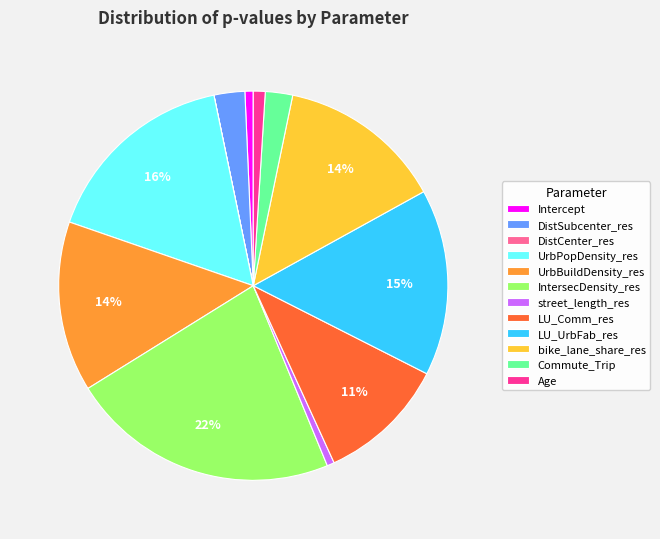

To the nearest percent, what is the average slice percentage?

8%